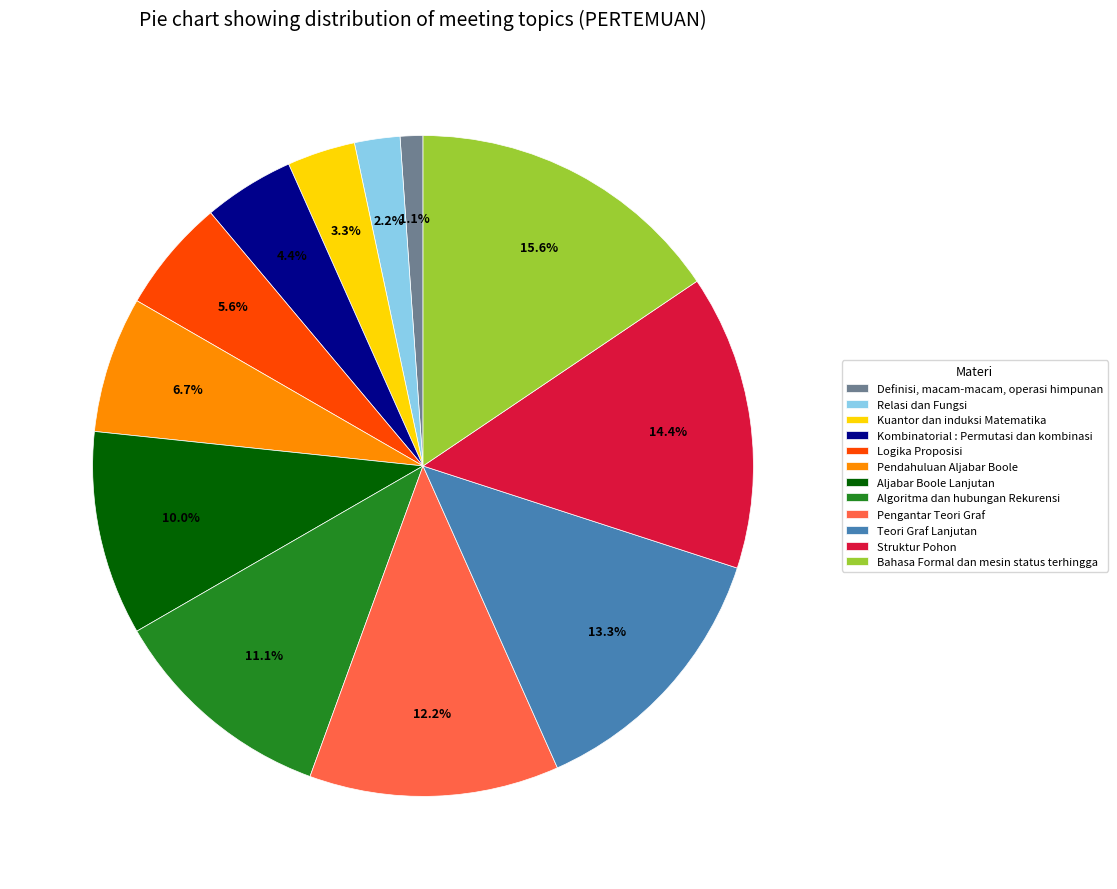

How many segments does this pie chart have?

12